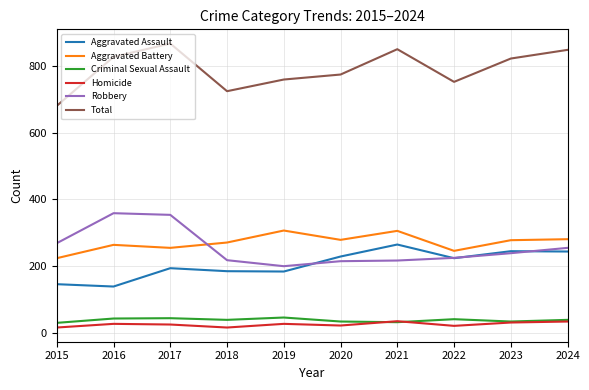

What is the greatest value displayed?

867